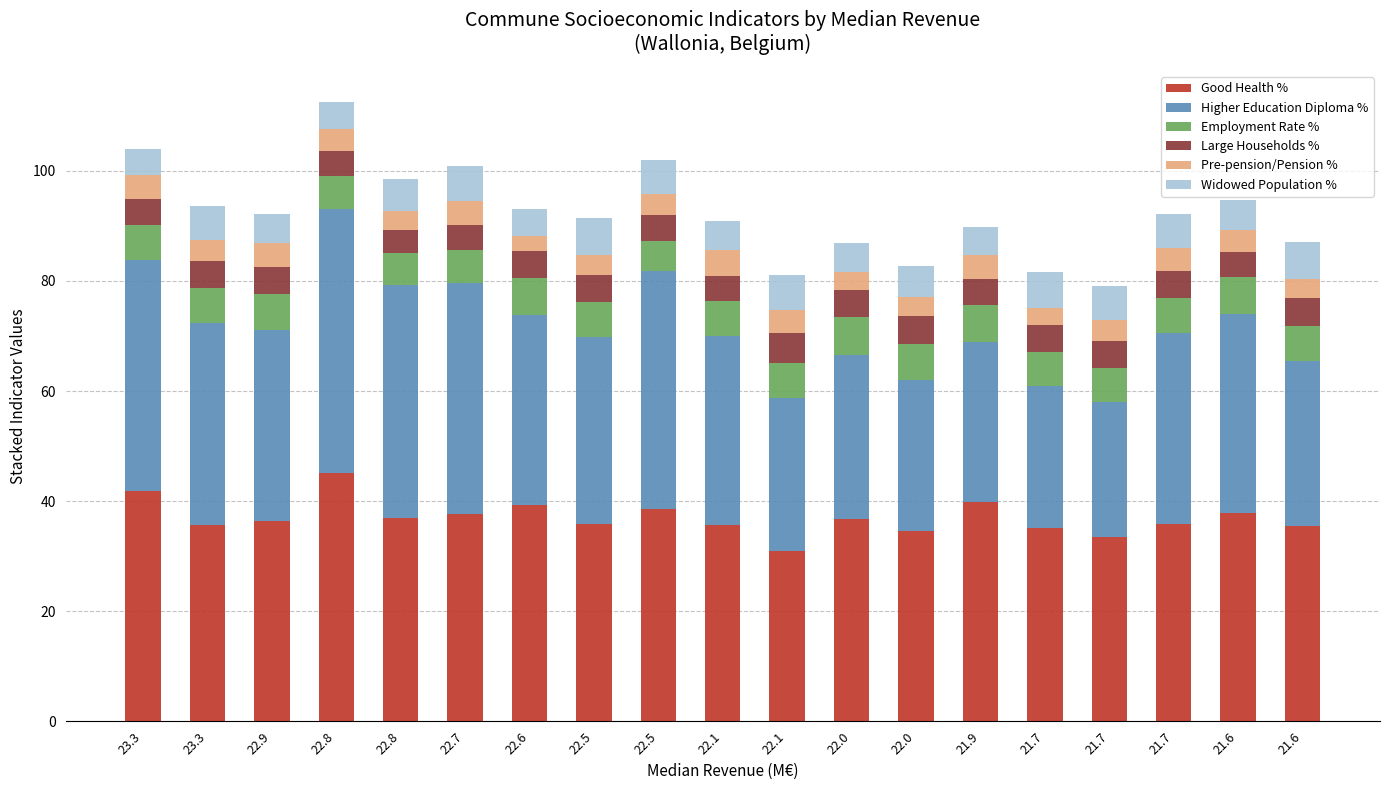

What are all the series names shown in the legend?

Good Health %, Higher Education Diploma %, Employment Rate %, Large Households %, Pre-pension/Pension %, Widowed Population %